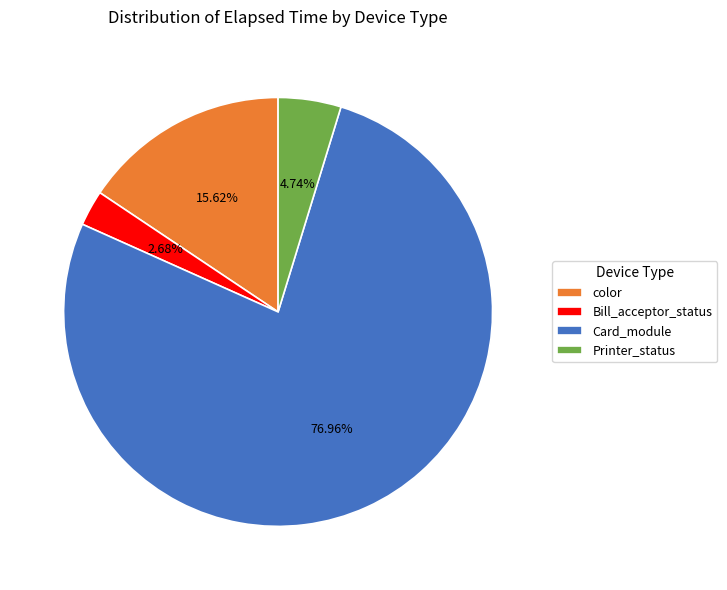

Rank the categories by value from lowest to highest.

Bill_acceptor_status, Printer_status, color, Card_module